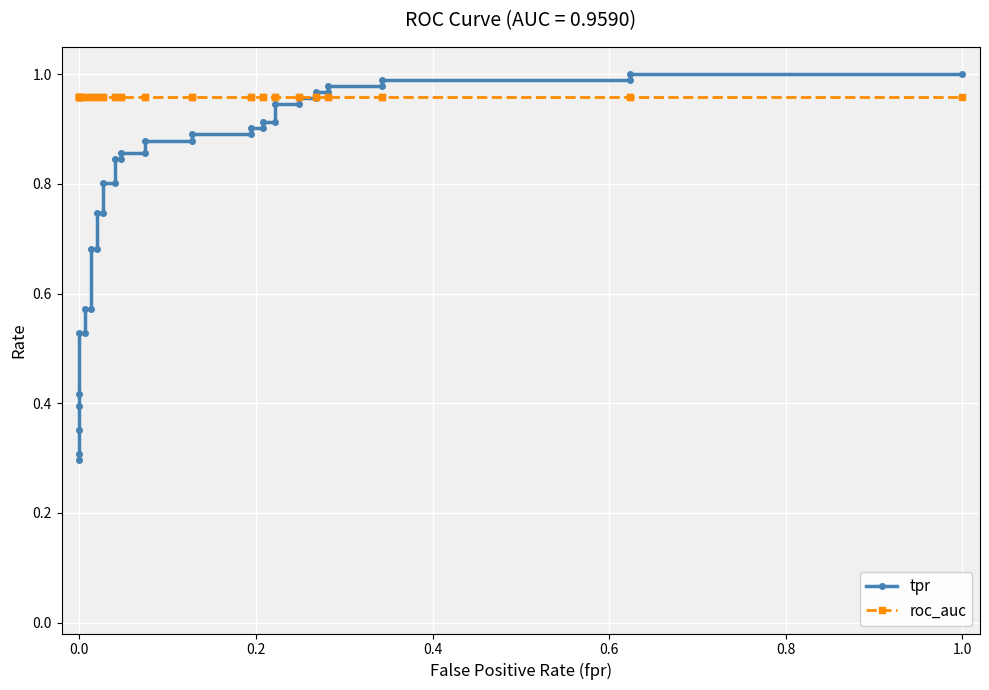

After their last crossing, which series has the higher values: tpr or roc_auc?

tpr